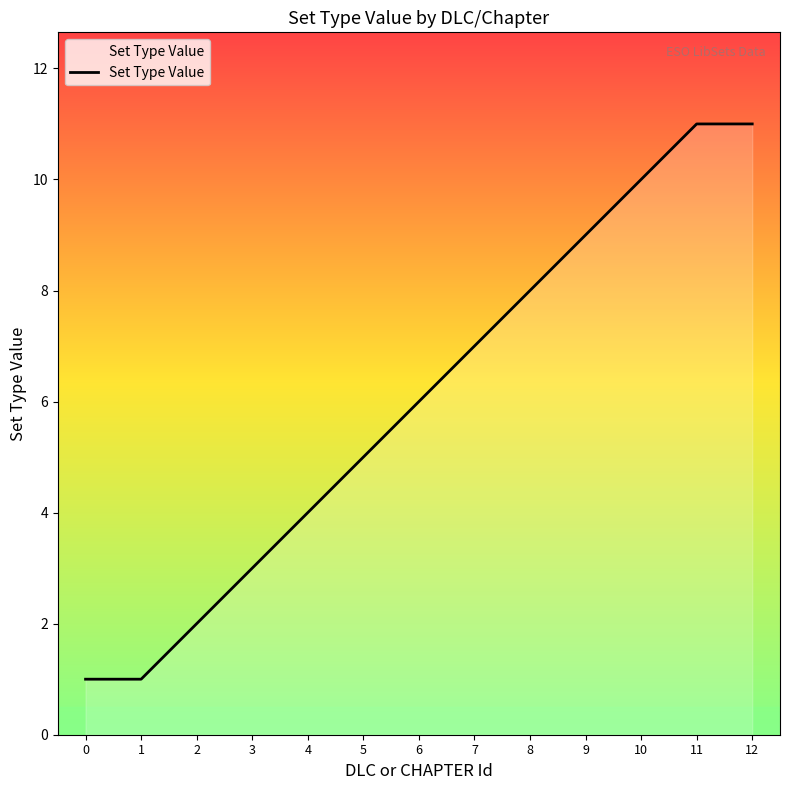

How many values are between 3 and 9?

7